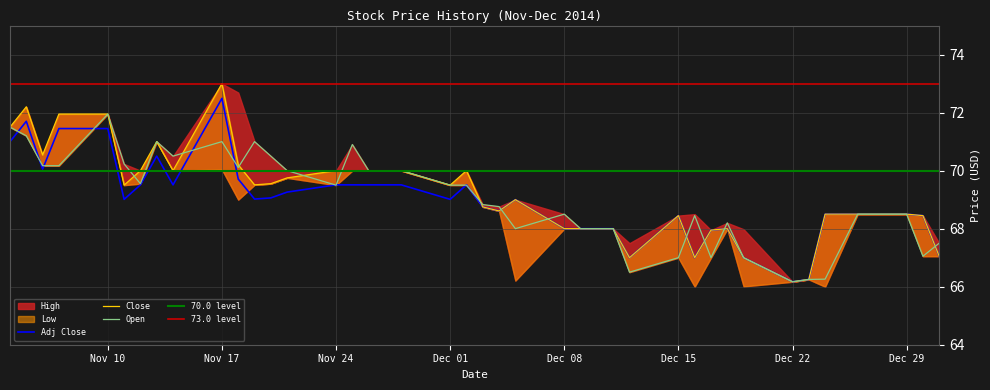

True or false: Close has more than 2 points higher than both neighbors.

True